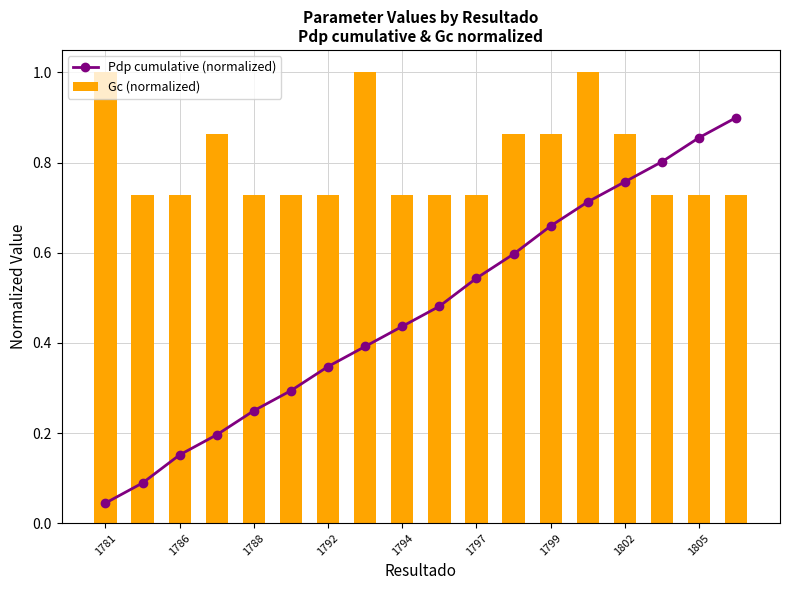

What is the average value of the Gc (normalized) series?

0.8